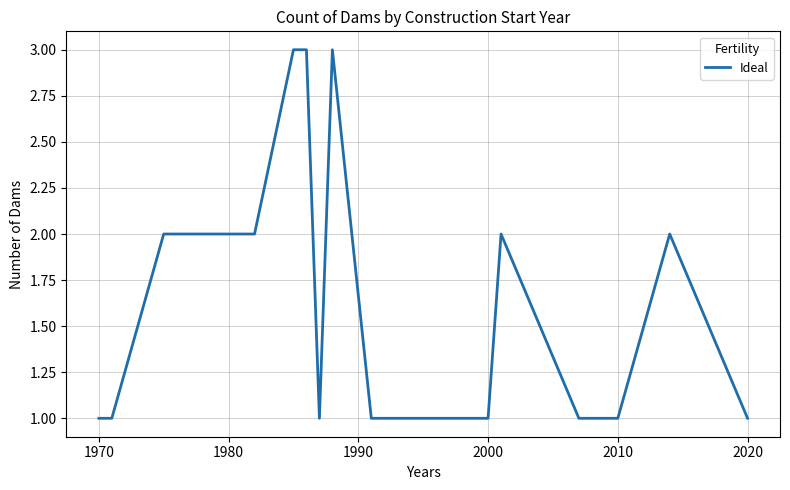

How many lines are shown in the chart?

1